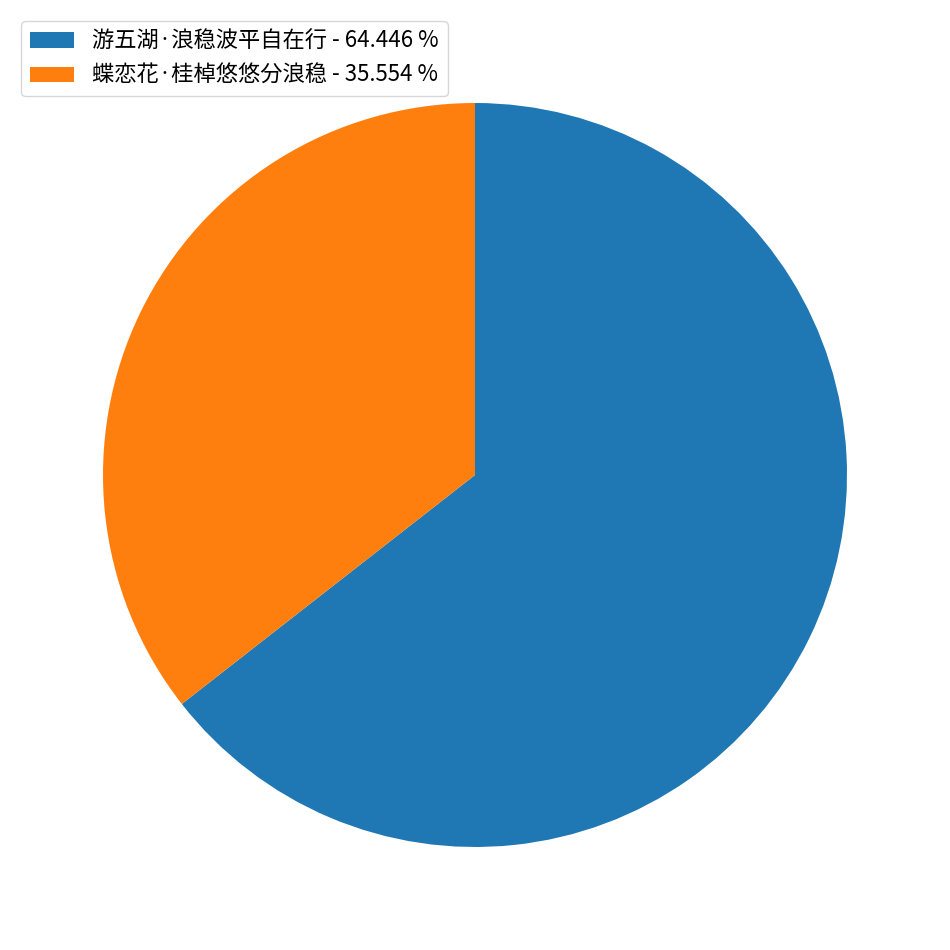

What is the ratio of the value at 蝶恋花·桂棹悠悠分浪稳 - 35.554 % to the value at 游五湖·浪稳波平自在行 - 64.446 %?

0.6